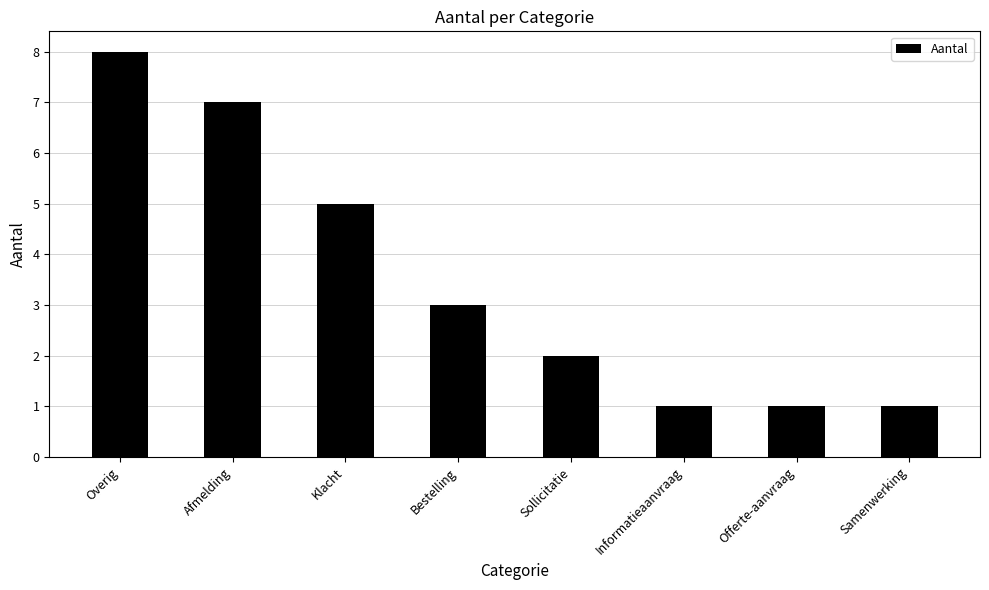

The value at Samenwerking is 1. True or false?

True